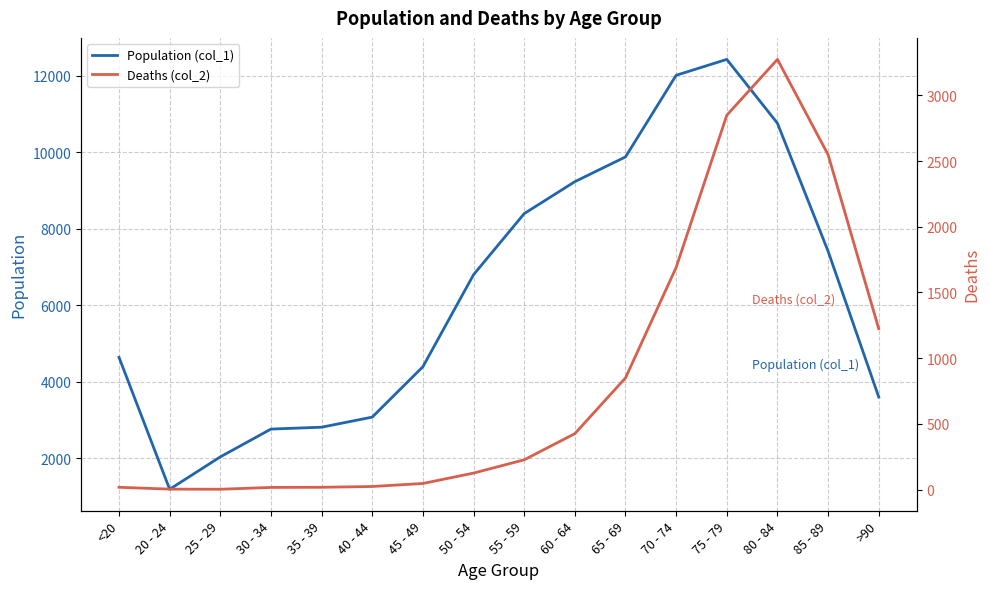

What is the greatest value displayed?

12434